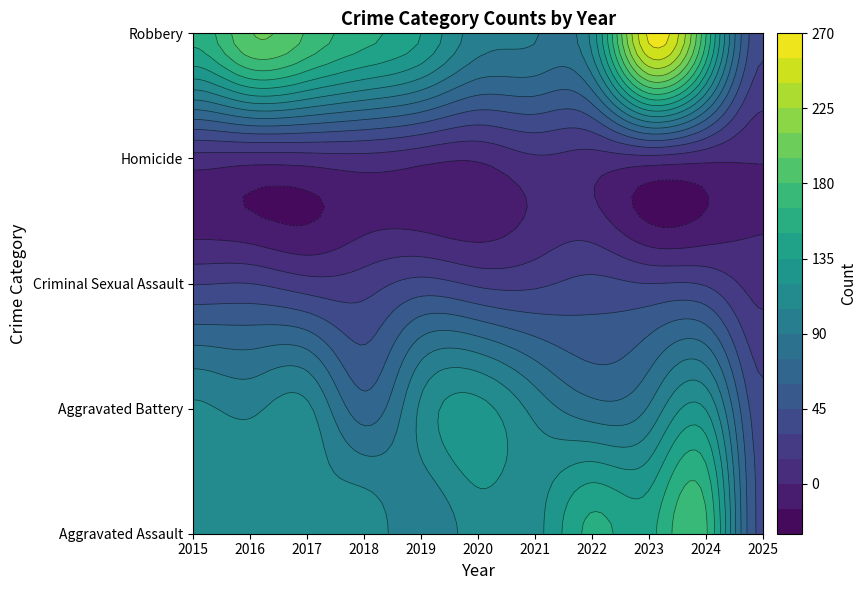

At which label is Aggravated Battery closest to 80?

2022